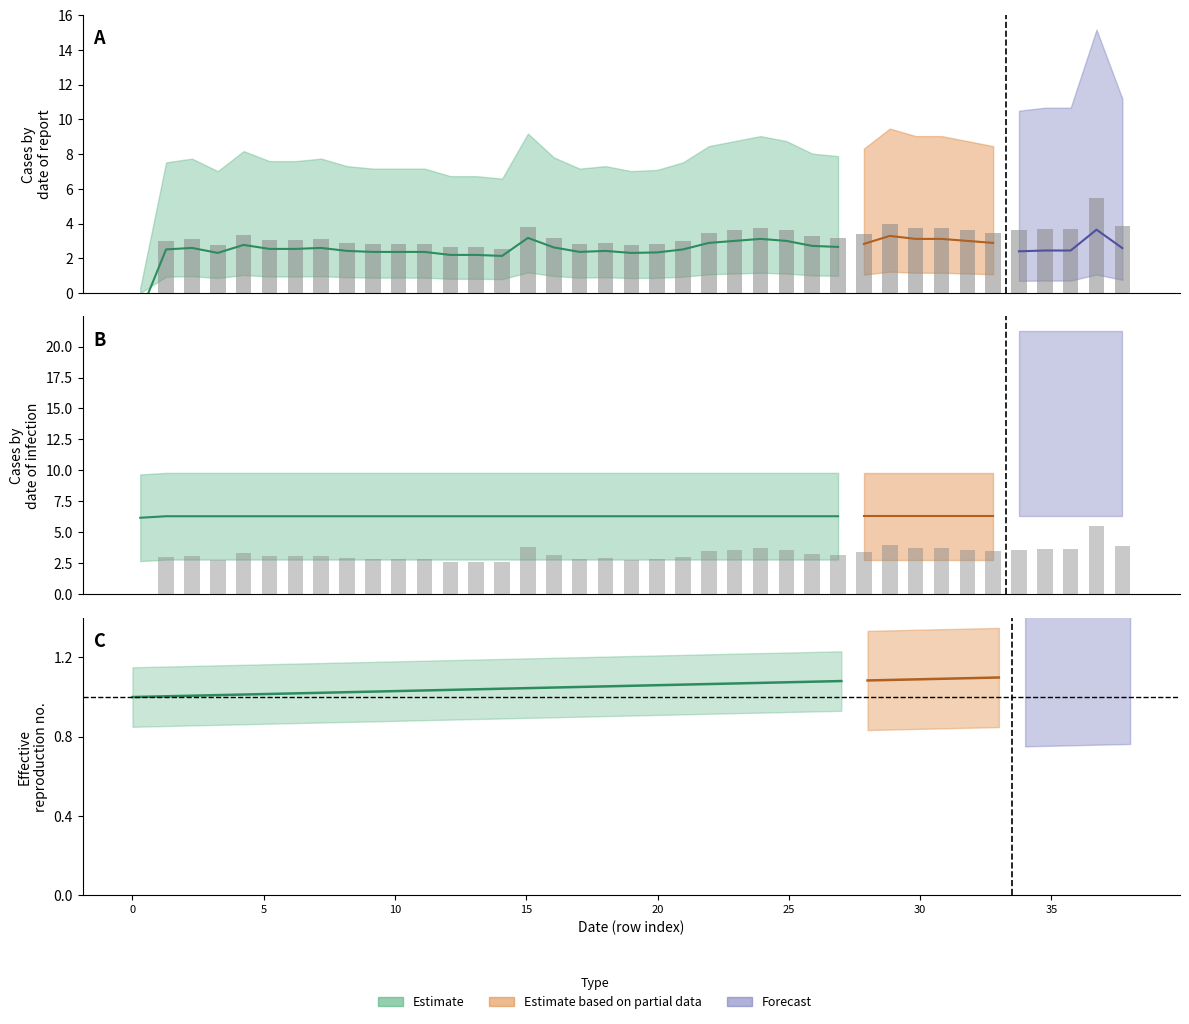

The value of col_0 bars at 11 is 1.6. True or false?

False